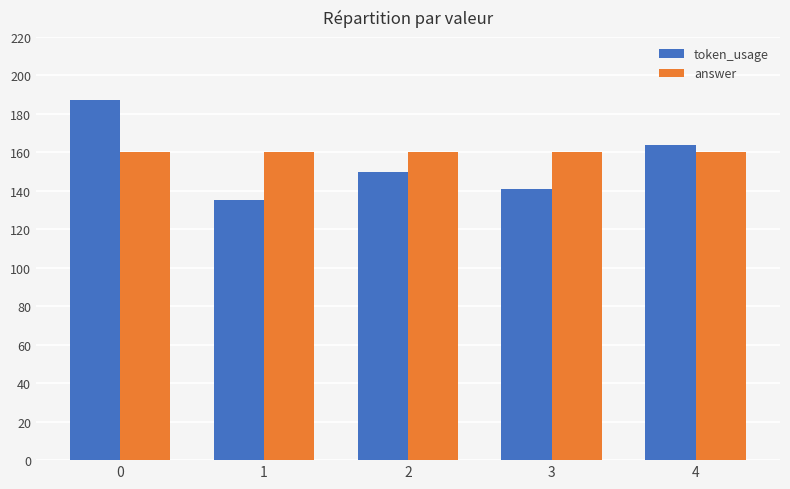

Count the number of categories in the chart.

5